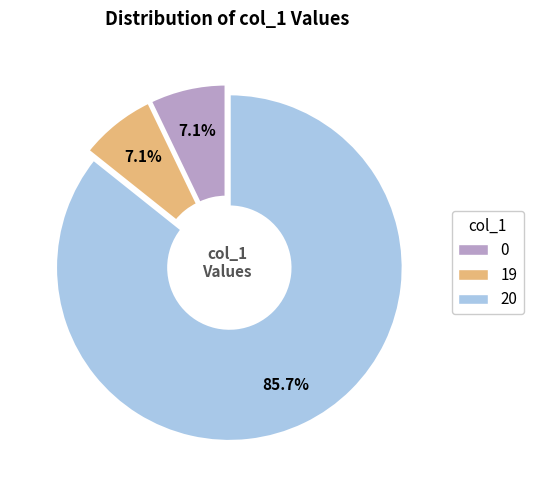

Does any single category account for the majority?

Yes